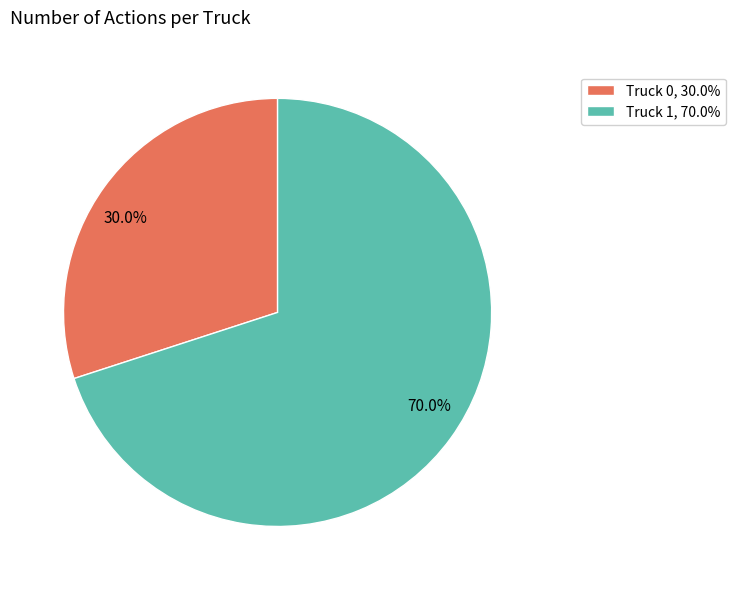

Is it true that Truck 1 is 70% of the pie?

True